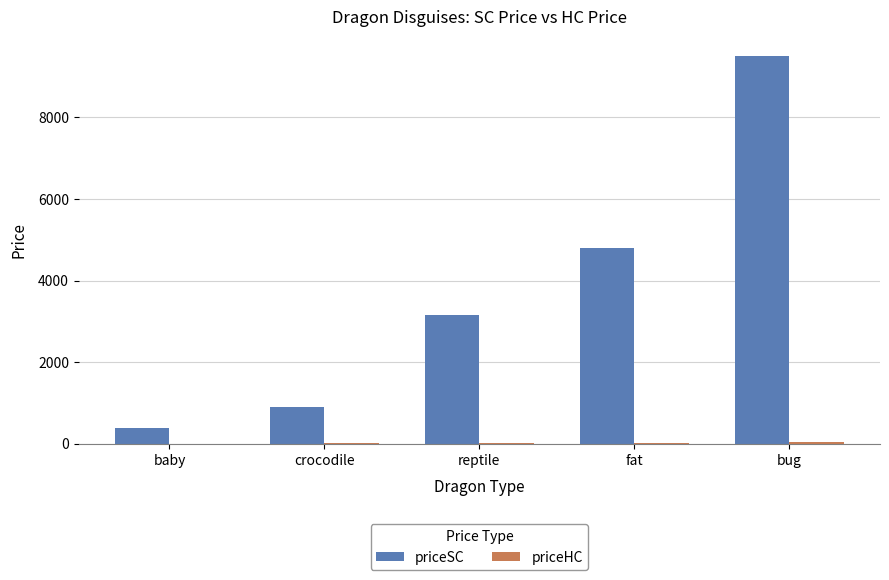

Read the priceSC value at fat.

4800